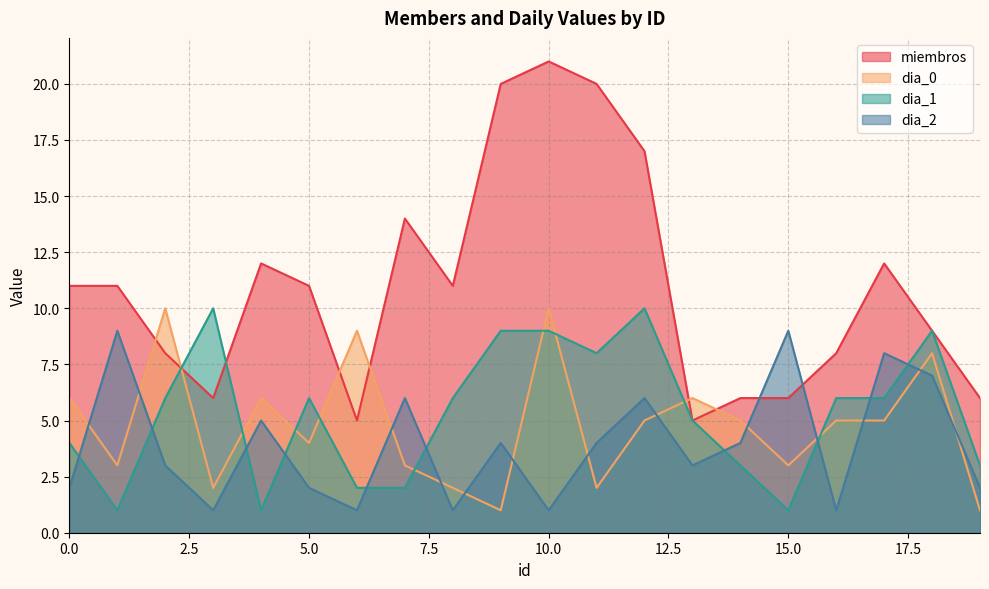

What is the highest value of the miembros series?

21